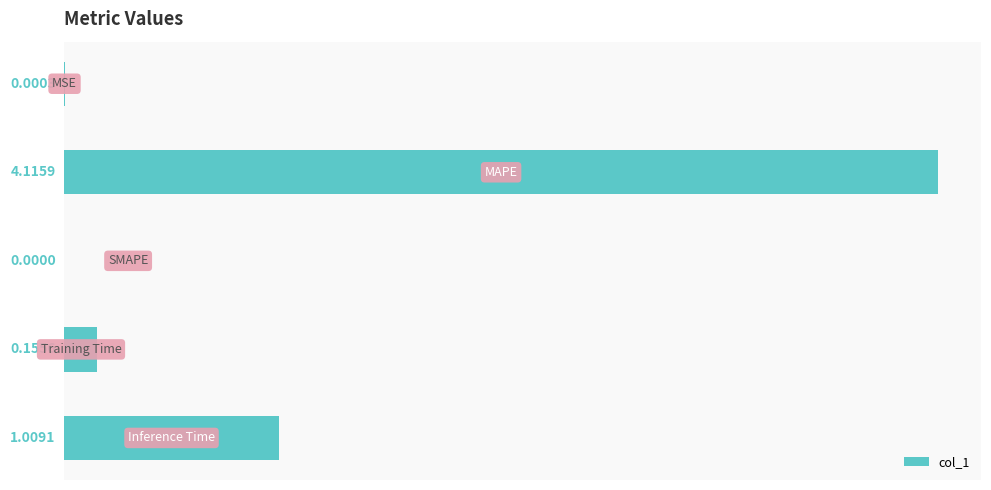

What is the greatest value displayed?

4.1